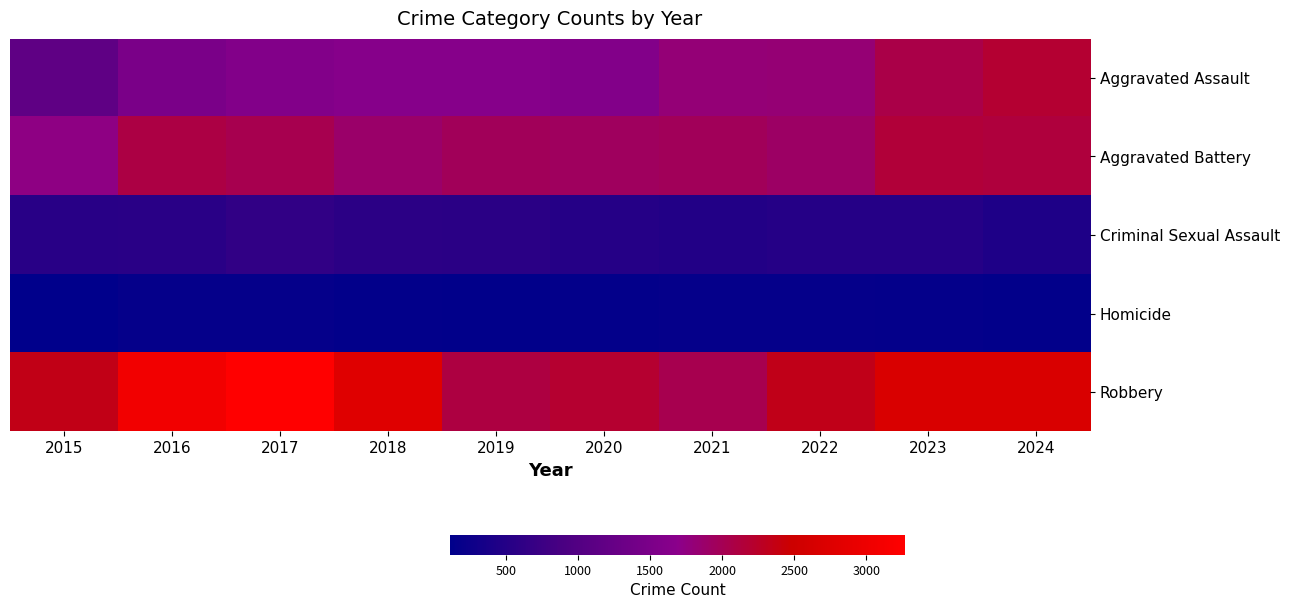

How many categories are shown in the chart?

10